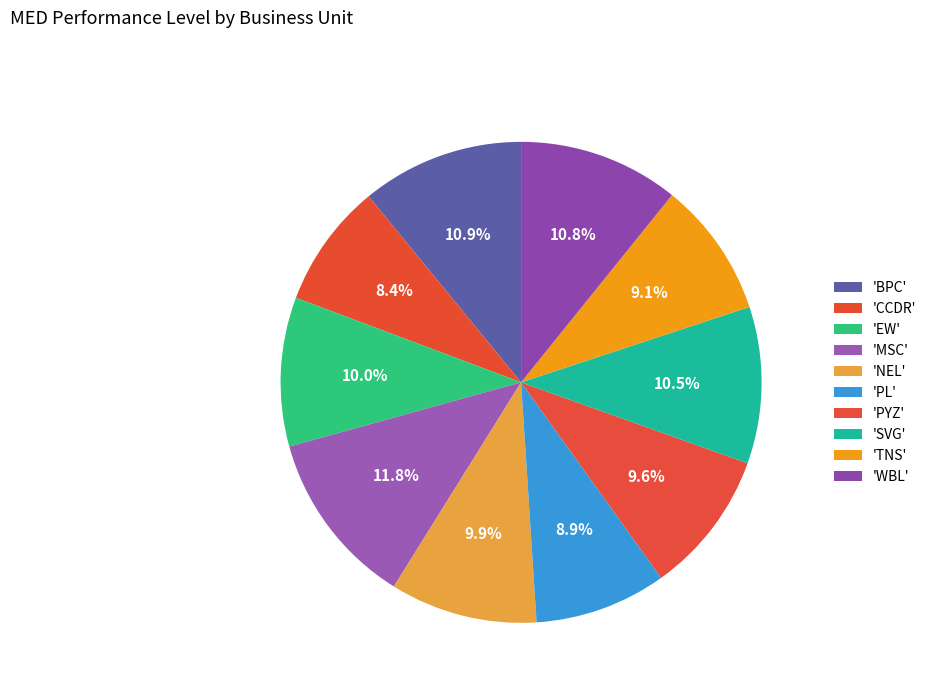

Count the number of slices in the pie.

10